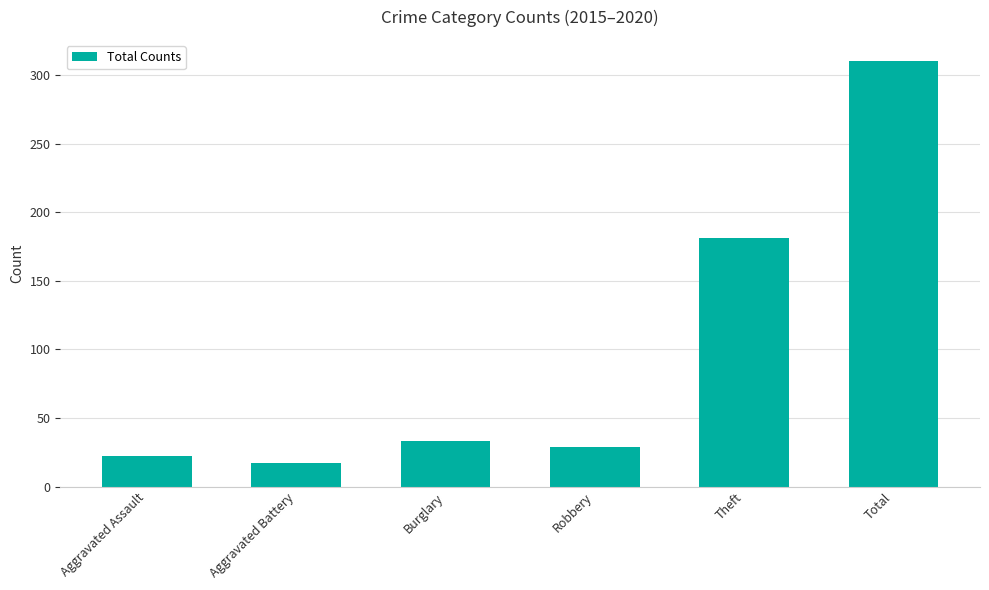

What is the greatest value displayed?

310